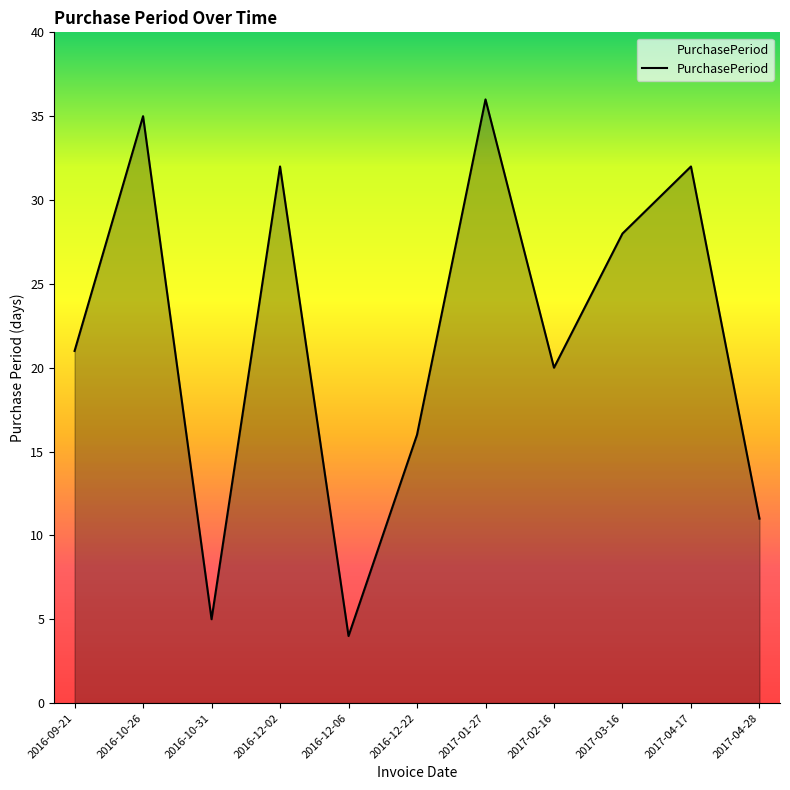

Does the chart have visible grid lines?

No